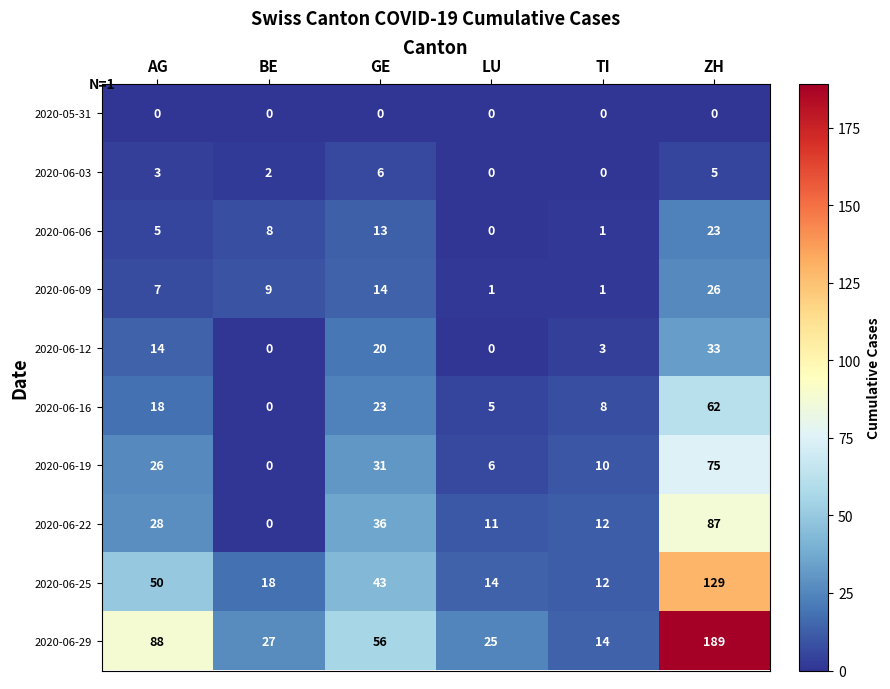

At which category does the chart reach its peak across all series?

ZH